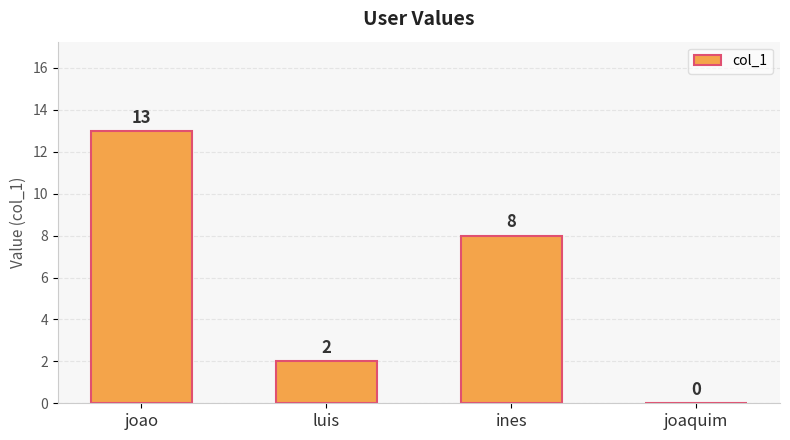

Is it true that the value at joao is 7?

False